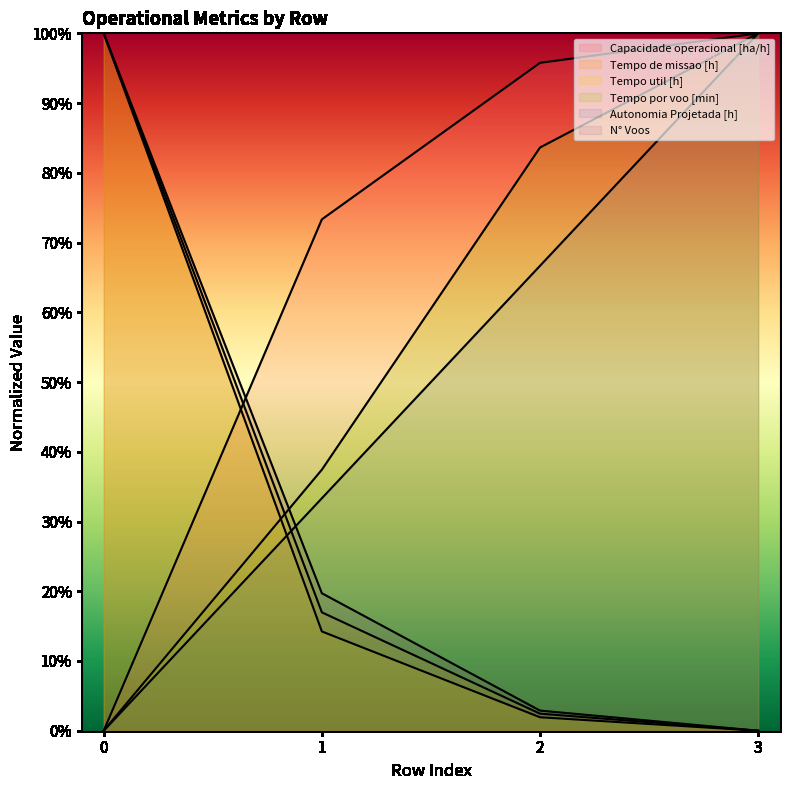

Reading left to right, list all the values displayed in this chart.

Capacidade operacional [ha/h]: 0=0.0	1=0.7	2=1.0	3=1.0
Tempo de missao [h]: 0=1.0	1=0.2	2=0.0	3=0.0
Tempo util [h]: 0=1.0	1=0.1	2=0.0	3=0.0
Tempo por voo [min]: 0=0.0	1=0.4	2=0.8	3=1.0
Autonomia Projetada [h]: 0=0.0	1=0.3	2=0.7	3=1.0
N° Voos: 0=1.0	1=0.2	2=0.0	3=0.0